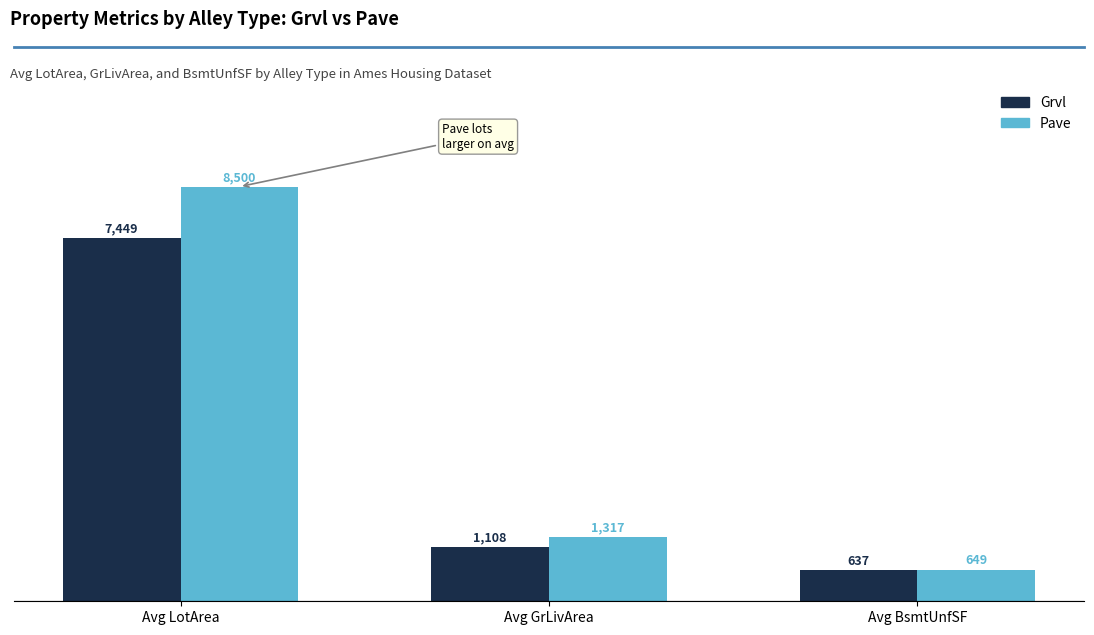

Which series has the largest total across all categories?

Pave